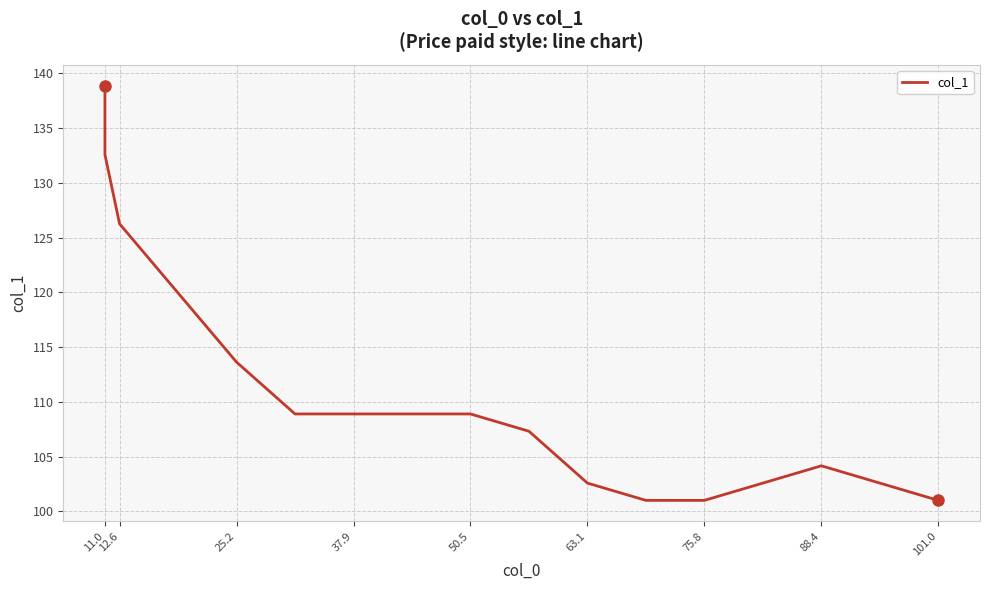

What is the value of the 14th point from the left?

102.6